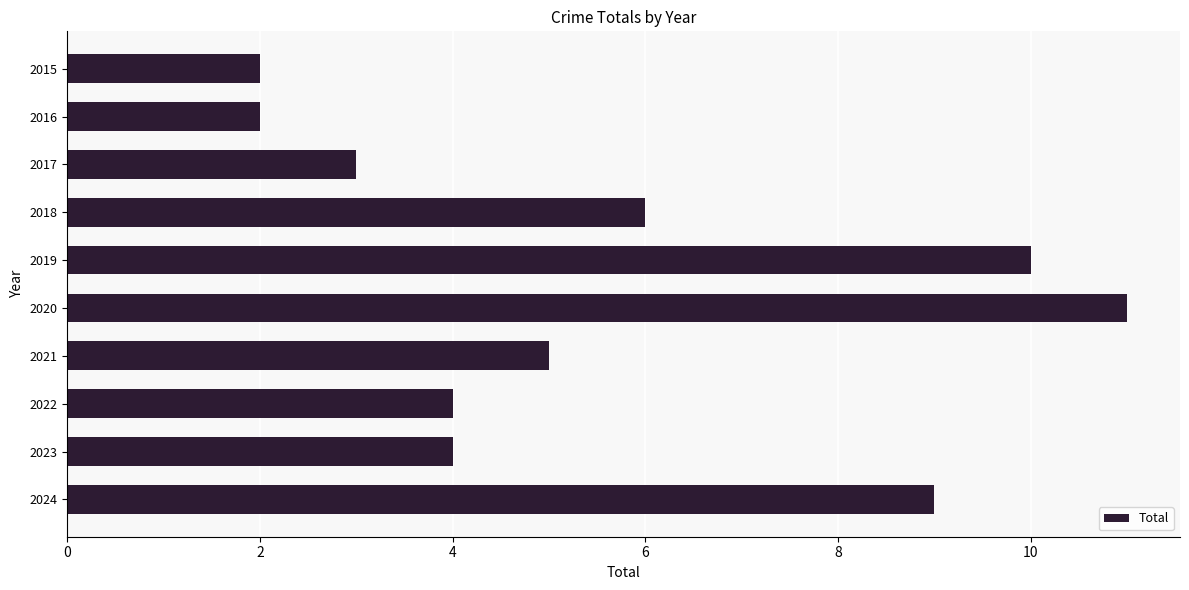

What value does the data have at 2021?

5